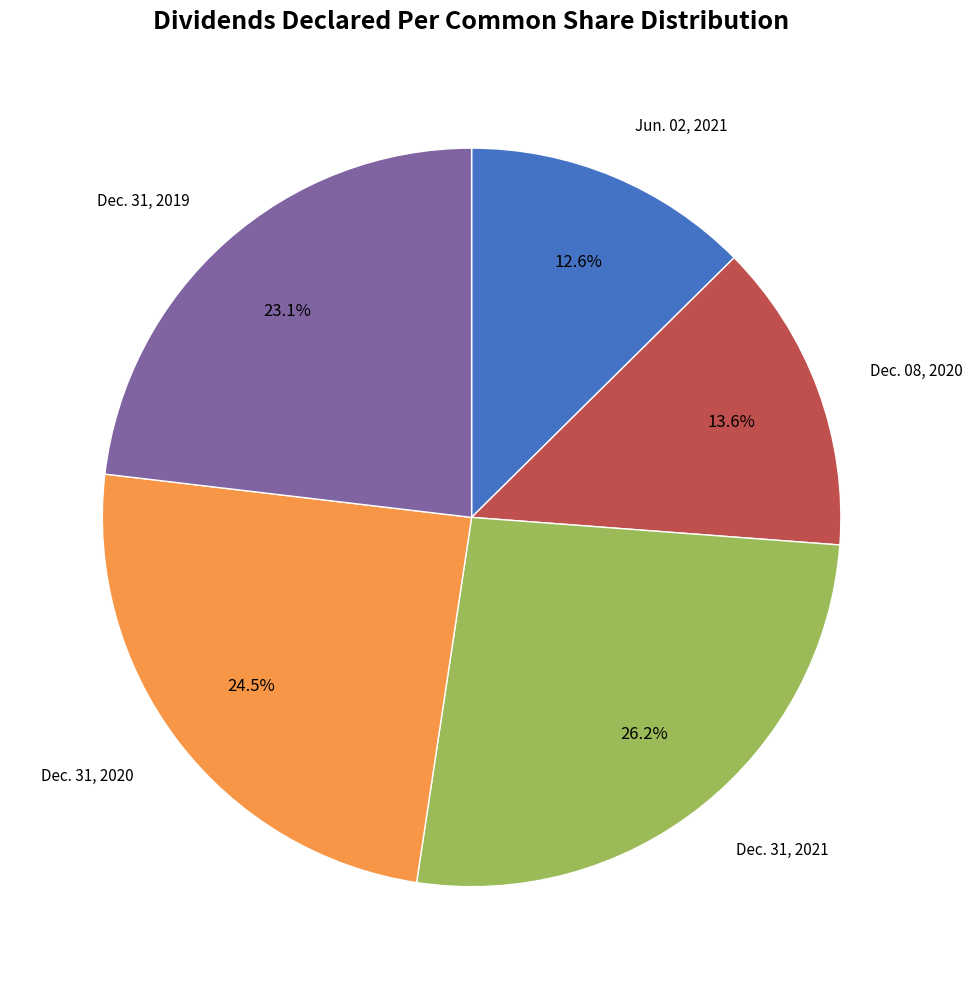

To the nearest percent, what is the average slice percentage?

20%